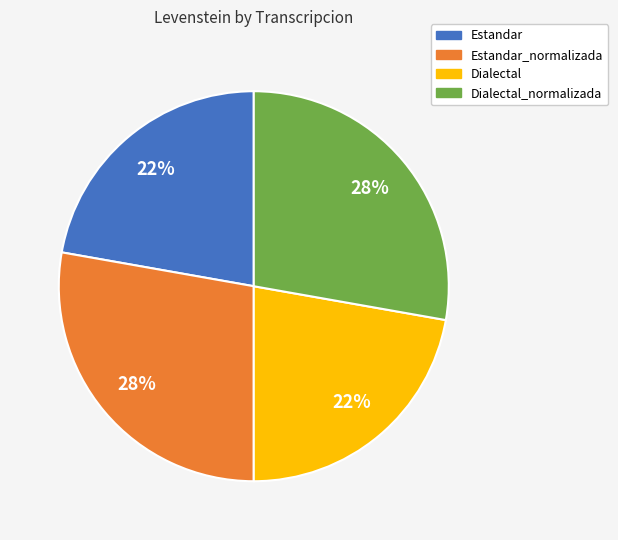

Approximately how many times larger is the value at Estandar_normalizada compared to Dialectal_normalizada?

1.0